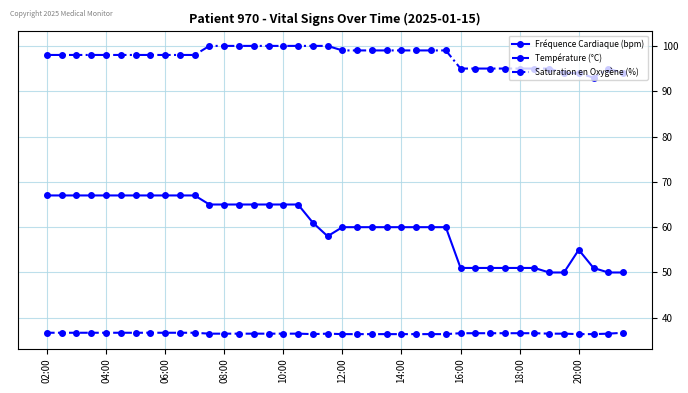

What is the value of the Température (°C) point at the 2nd from the left?

36.7